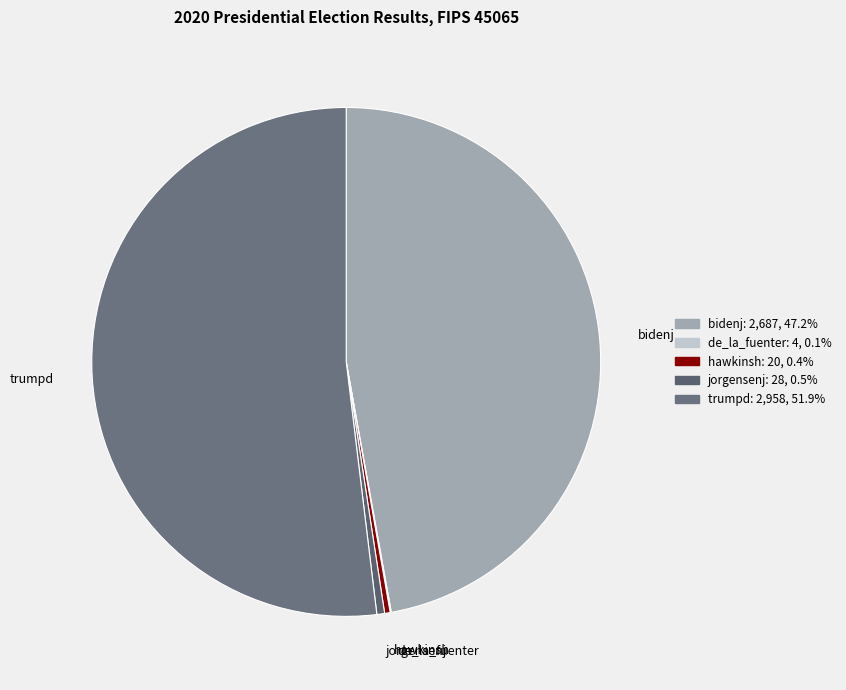

The bidenj slice represents 58% of the pie. True or false?

False